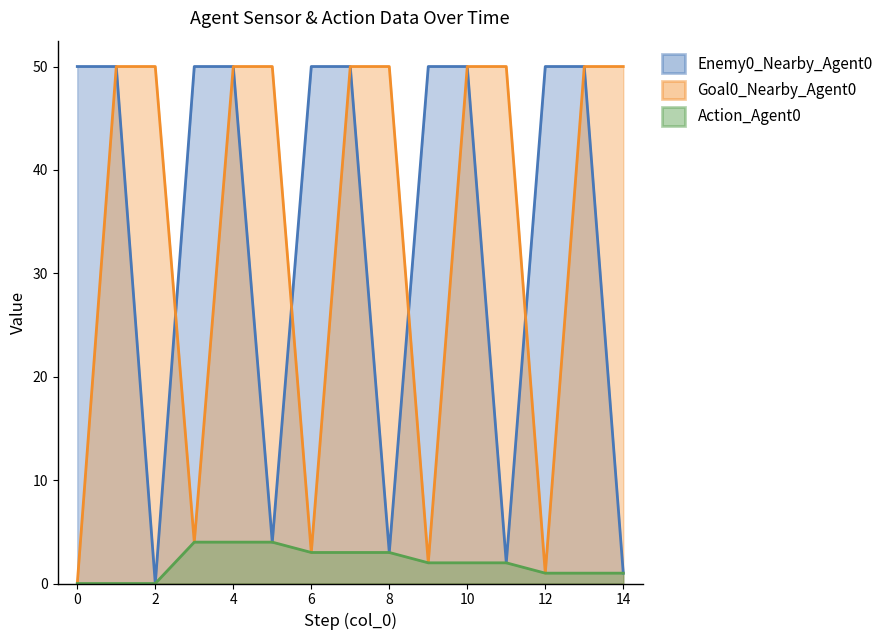

The value of Goal0_Nearby_Agent0 at 4 is 50. True or false?

True